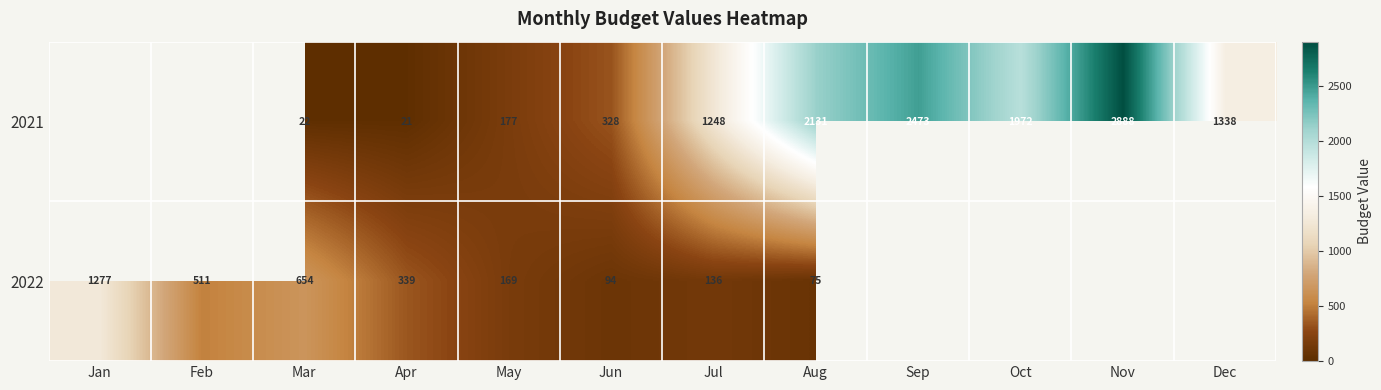

Which series changed the most between Mar and Jul?

2021